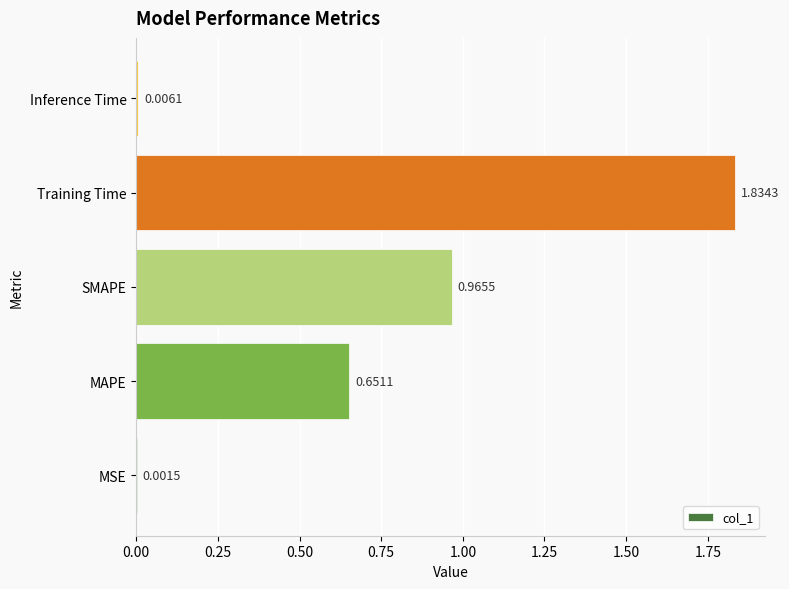

What is the sum of all values?

3.5